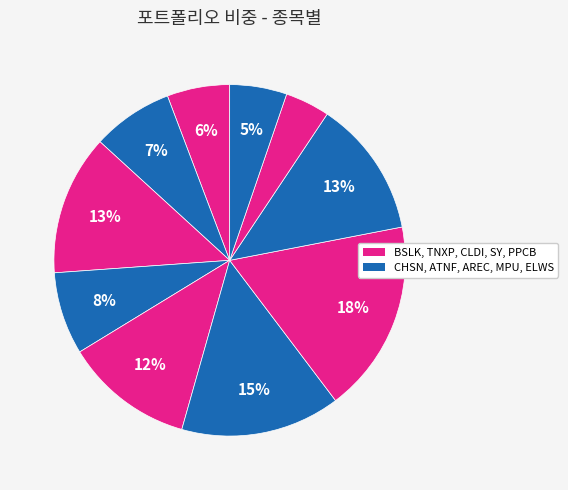

How many segments does this pie chart have?

10